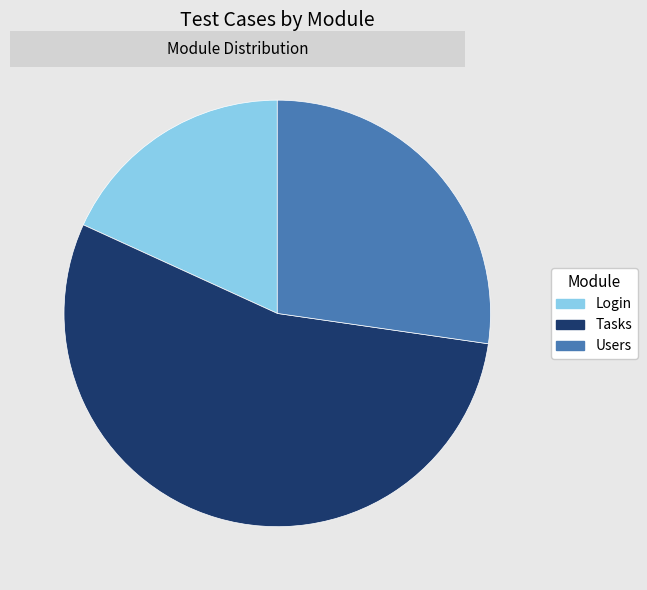

Is the sum of Tasks and Login greater than half?

Yes